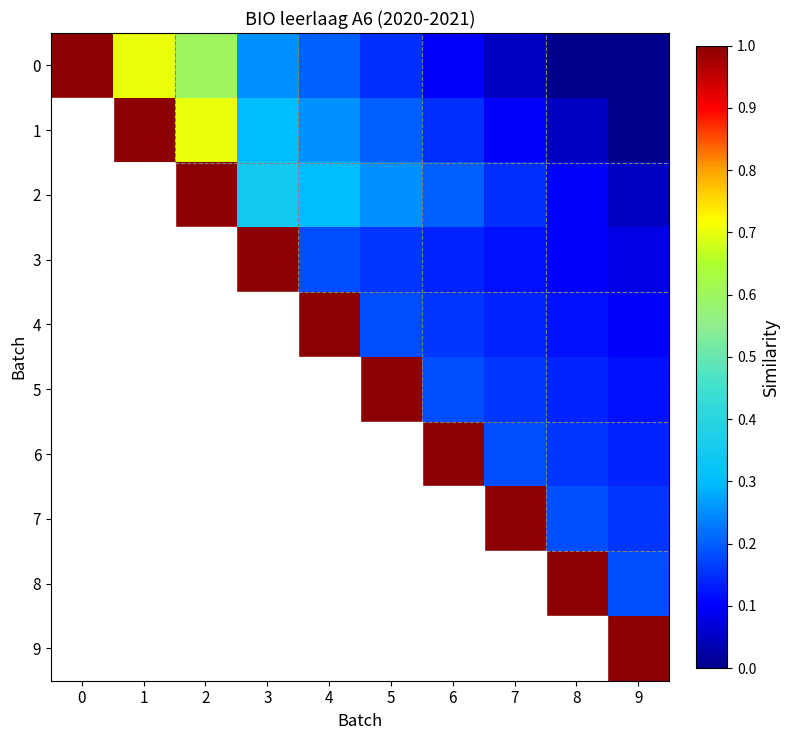

Count the number of categories in the chart.

10